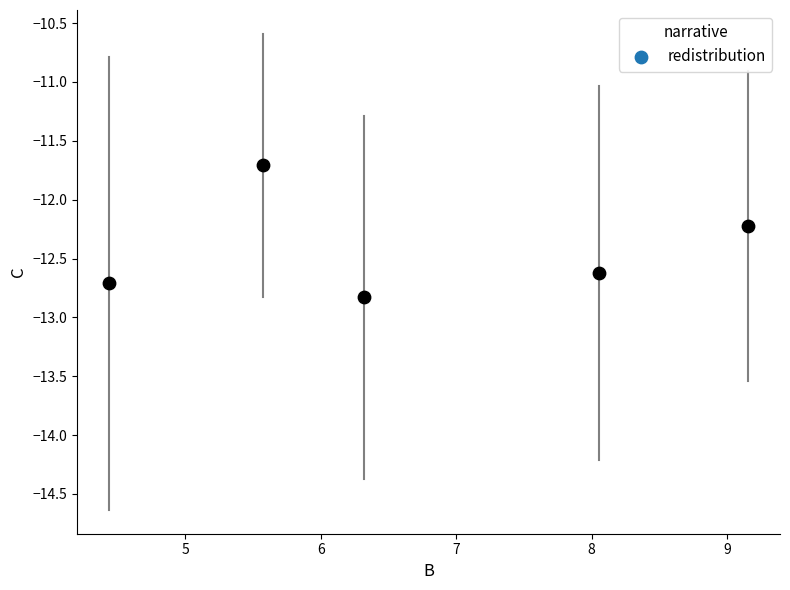

What Y value in the scatter plot is closest to -12?

-12.2